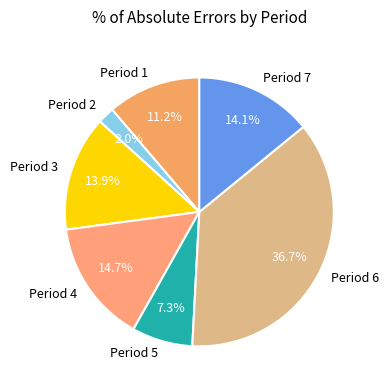

Which category has the biggest portion of the pie?

Period 6